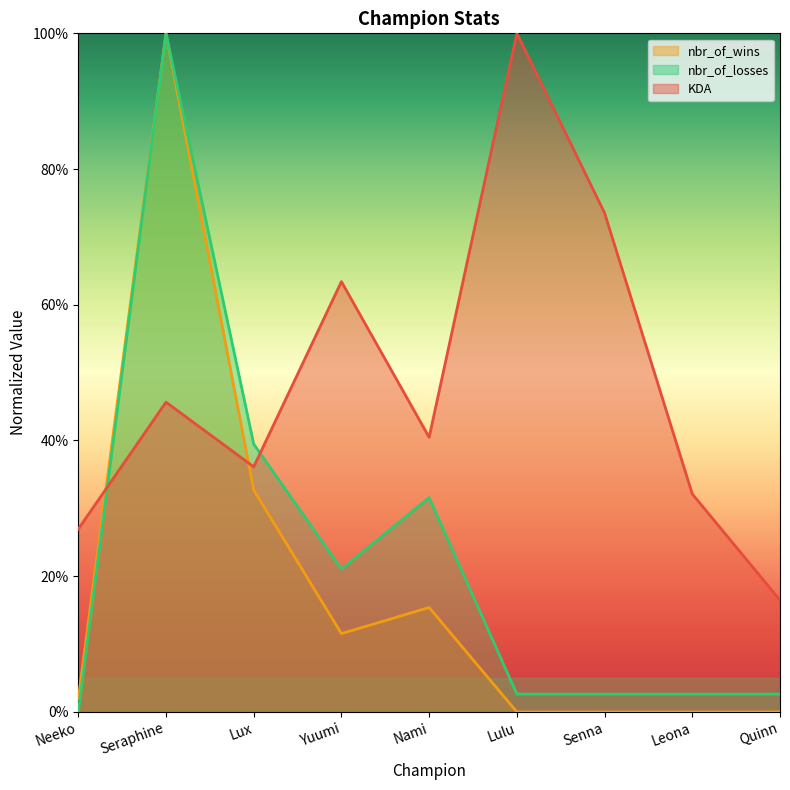

At which label does KDA first exceed 40?

Seraphine